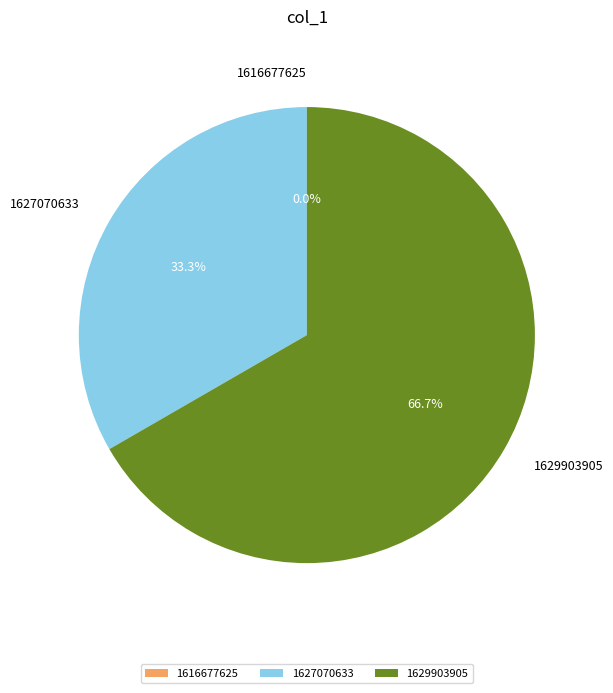

Rank the categories by value from lowest to highest.

1616677625, 1627070633, 1629903905